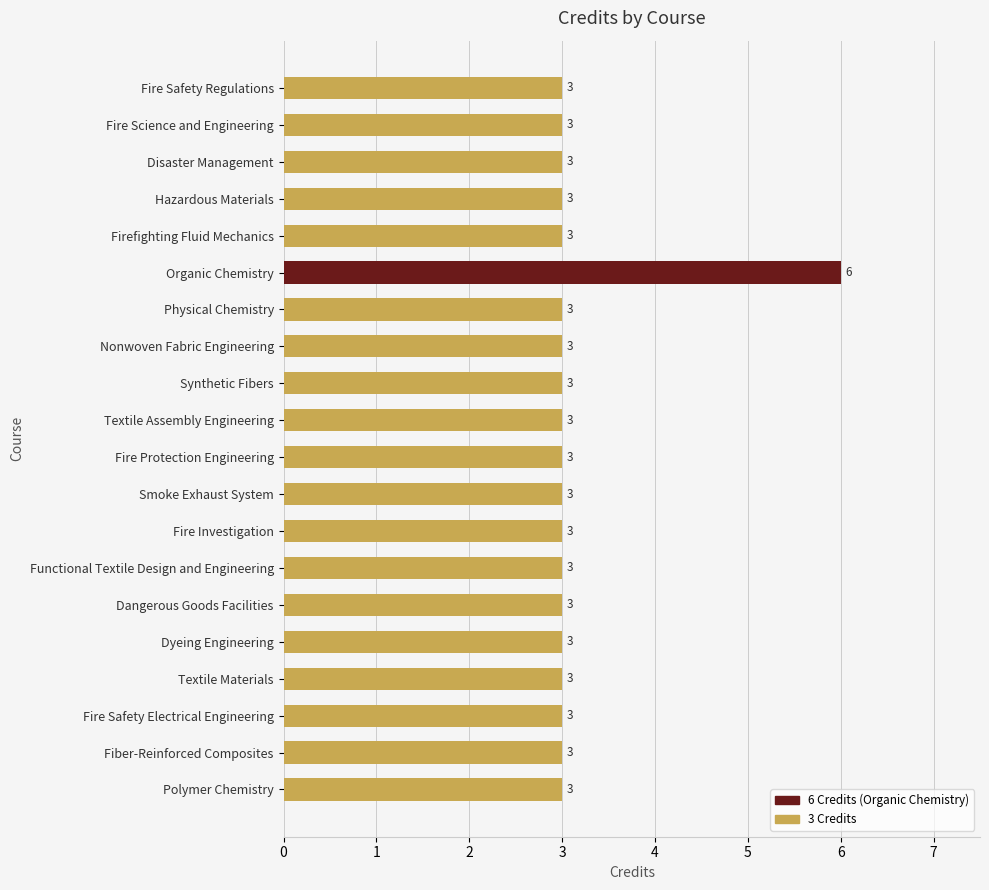

How many bars are there in total?

20